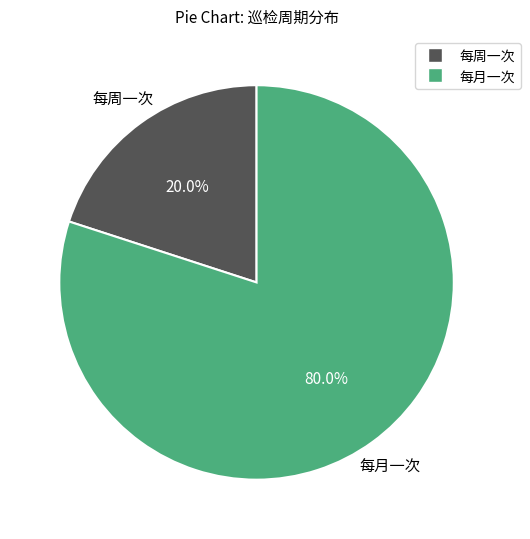

Which category accounts for the majority?

每月一次